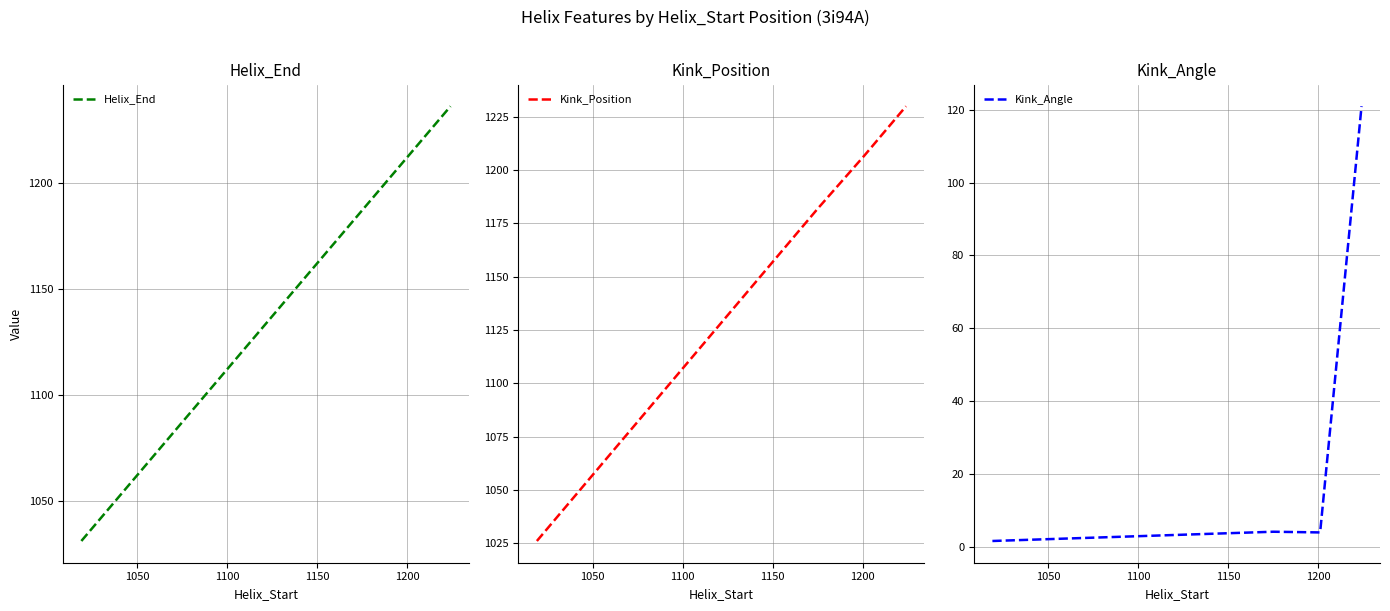

True or false: Helix_End has more than 0 points higher than both neighbors.

False